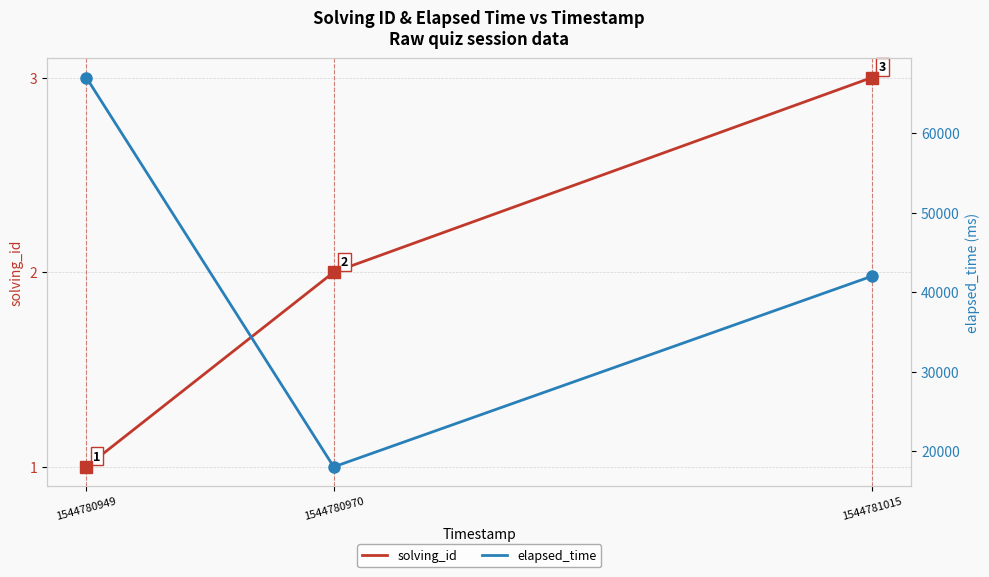

Rank the series by their maximum value, from highest to lowest.

elapsed_time, solving_id